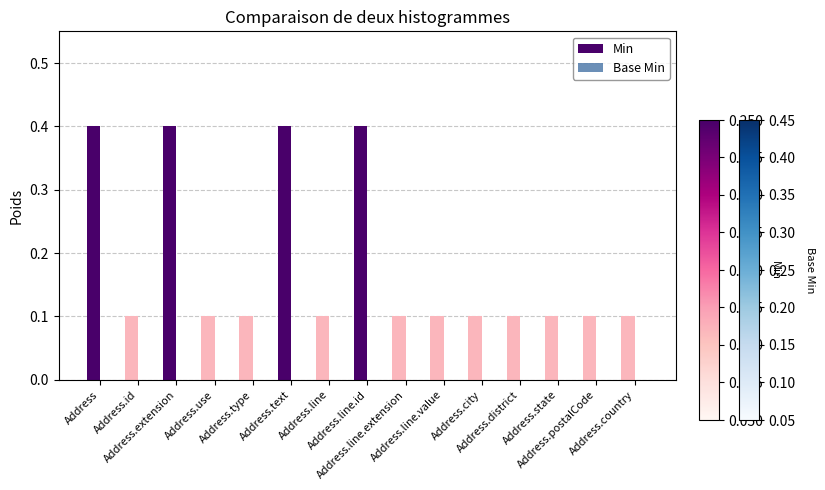

What is the difference between the maximum and minimum values?

0.3